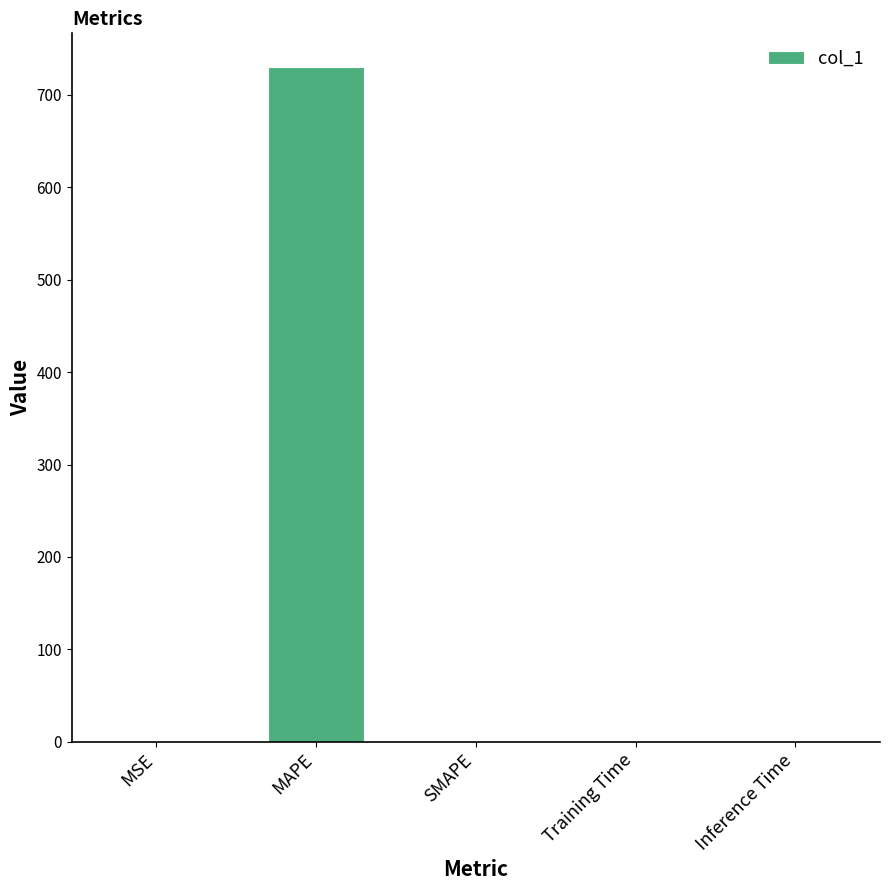

Are the bars grouped side by side (vs. stacked)?

No